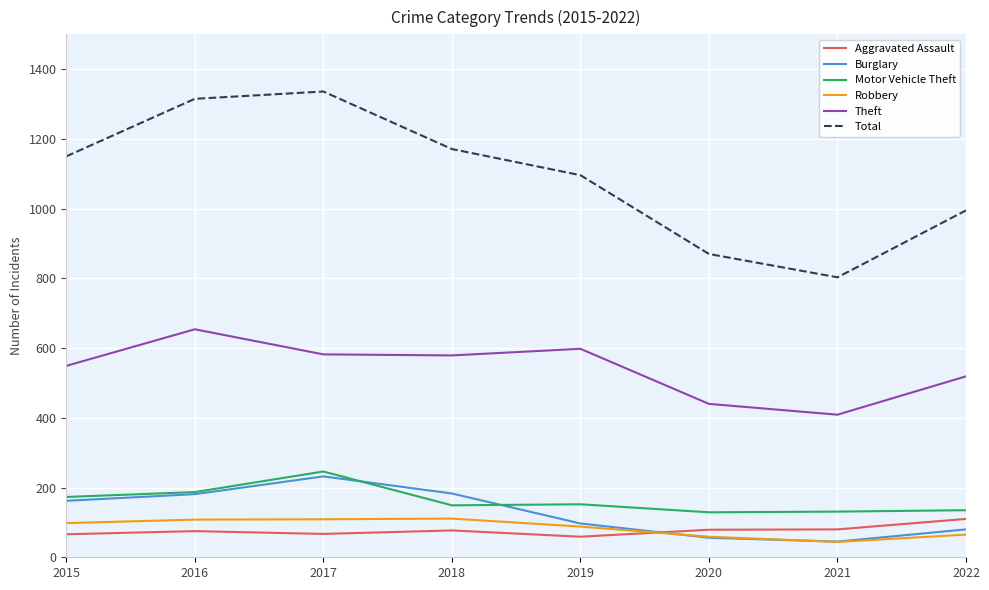

Is the value of Total at 2018 greater than the value of Theft at 2022?

Yes